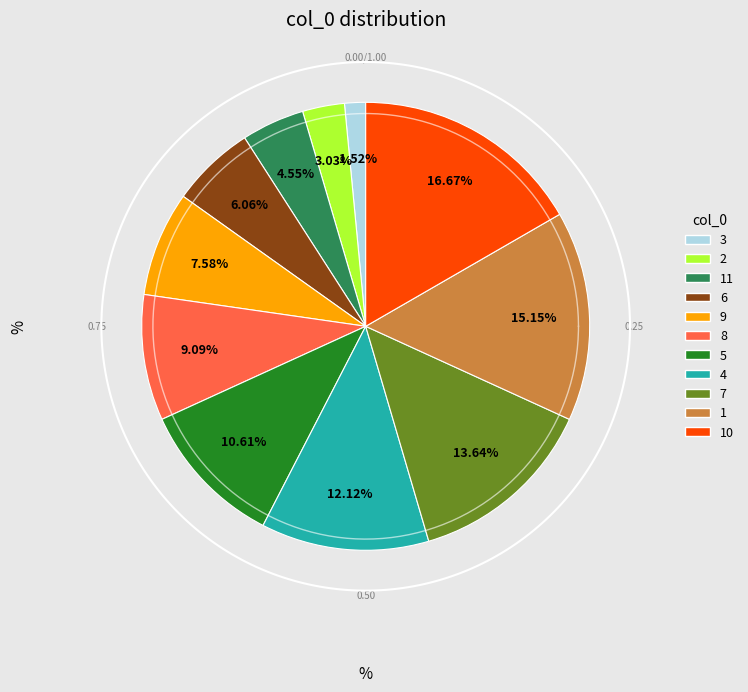

To the nearest percent, what is the difference between the largest and smallest slice percentages?

15%